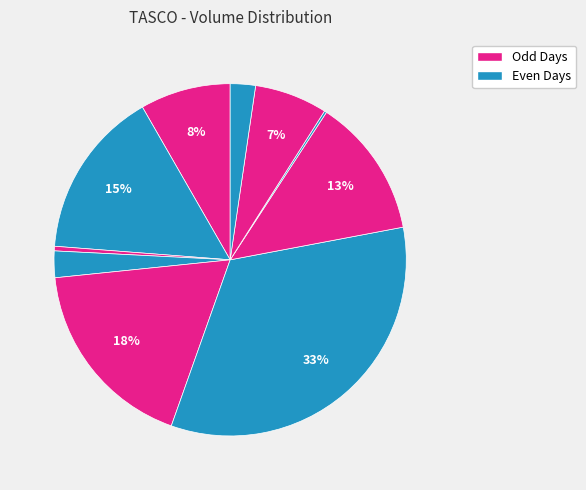

Is there a majority slice in this chart?

No